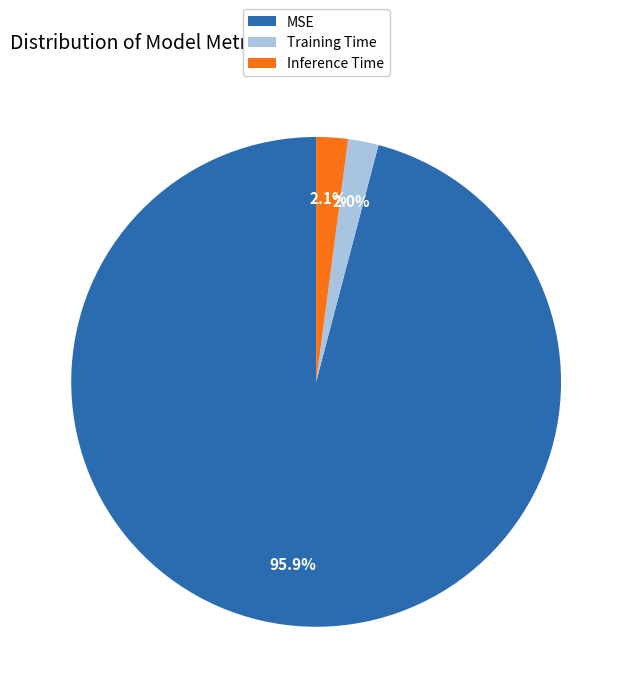

Does Training Time represent more than half of the total?

No